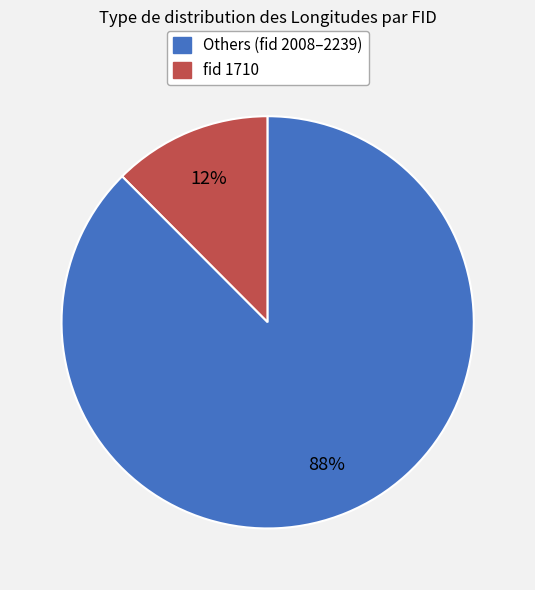

To the nearest percent, what is the average slice percentage?

50%